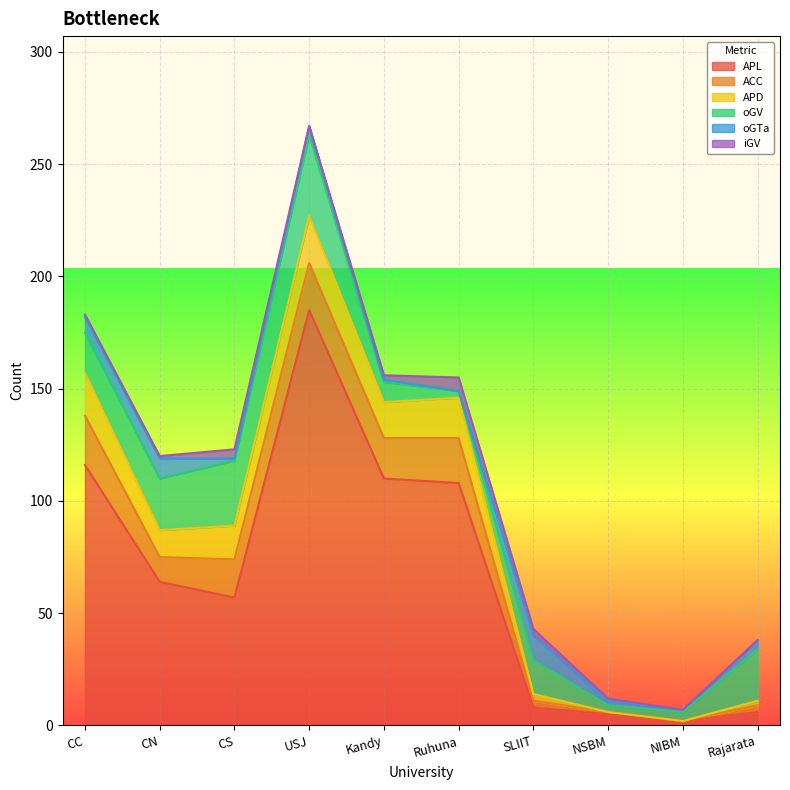

At which category is the sum across all series the highest?

USJ